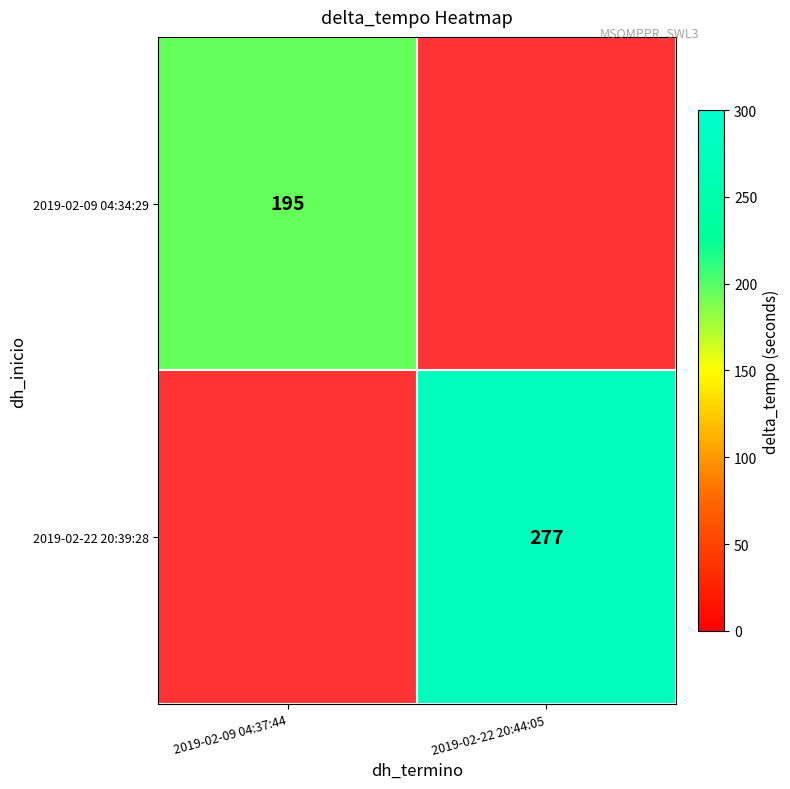

The 2019-02-09 04:34:29 series shows 195 at 2019-02-09 04:37:44. True or false?

True